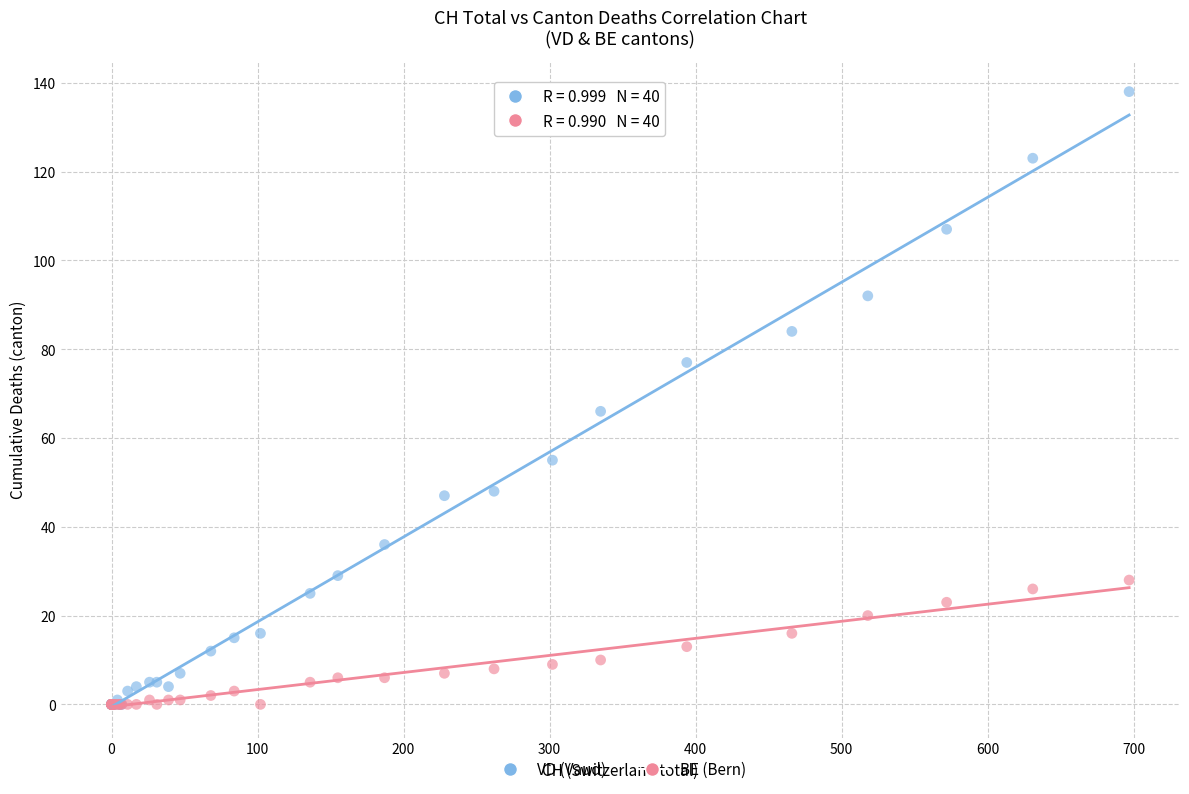

Across all series, what Y value is closest to 69?

66